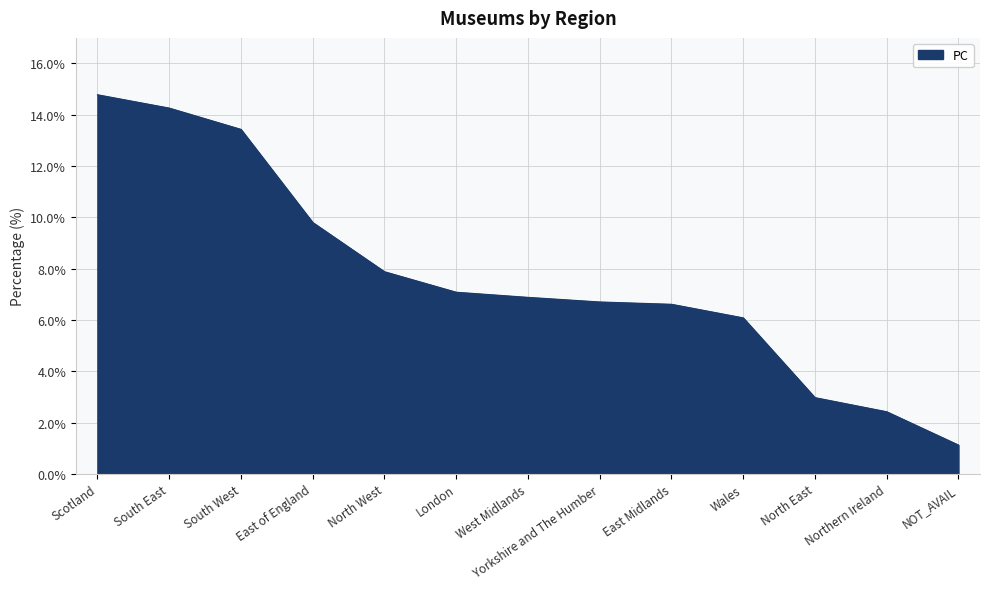

True or false: the data has more than 2 interior local peaks.

False